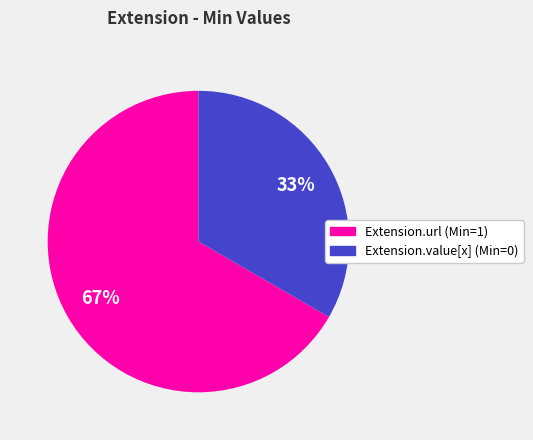

True or false: Extension.url accounts for 14% of the total.

False